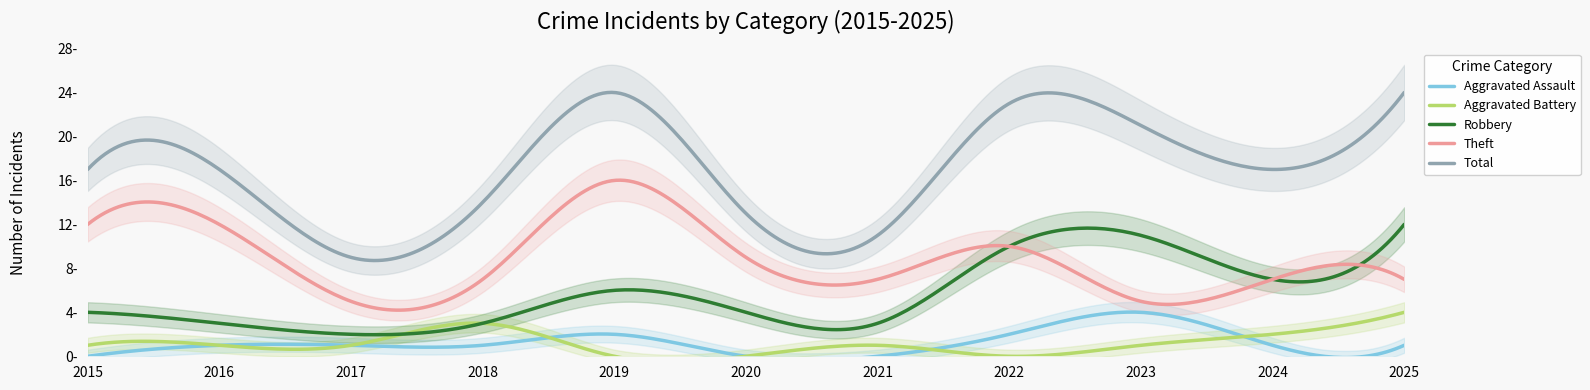

What is the lowest value of the Total series?

9